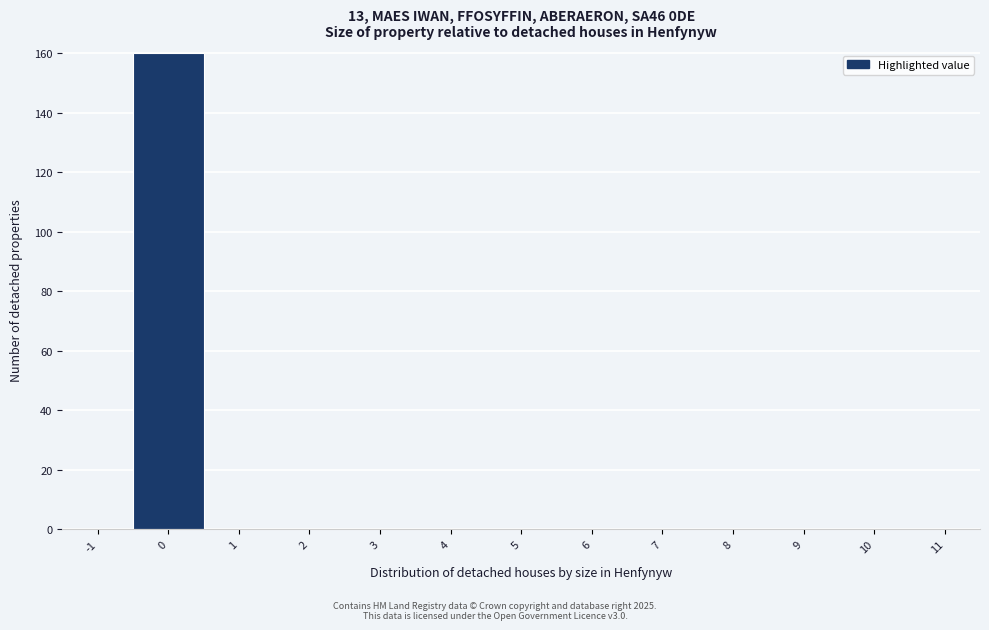

Reading left to right, transcribe all the data shown in this chart.

-1=0	0=160	1=0	2=0	3=0	4=0	5=0	6=0	7=0	8=0	9=0	10=0	11=0